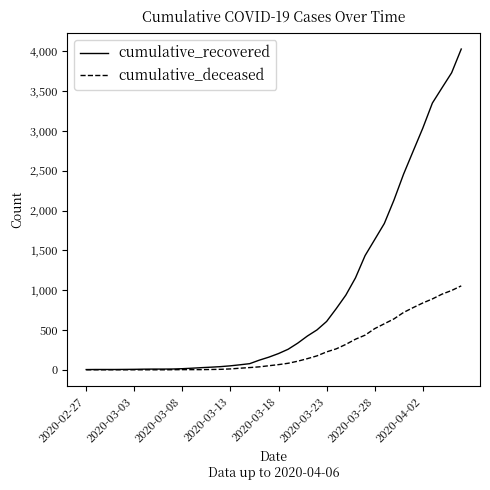

What are all the series names shown in the legend?

cumulative_recovered, cumulative_deceased